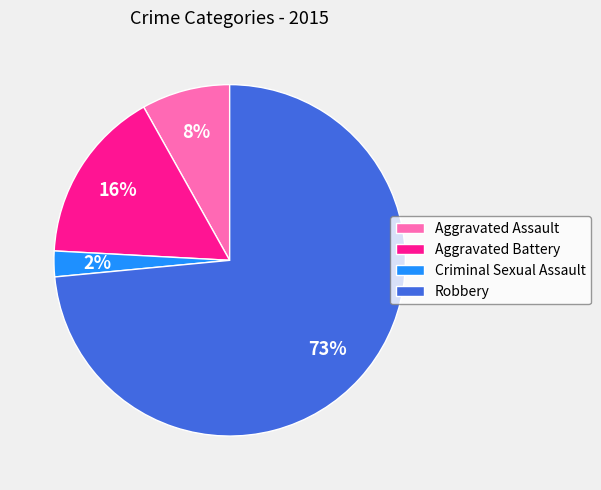

Which slice is the smallest?

Criminal Sexual Assault